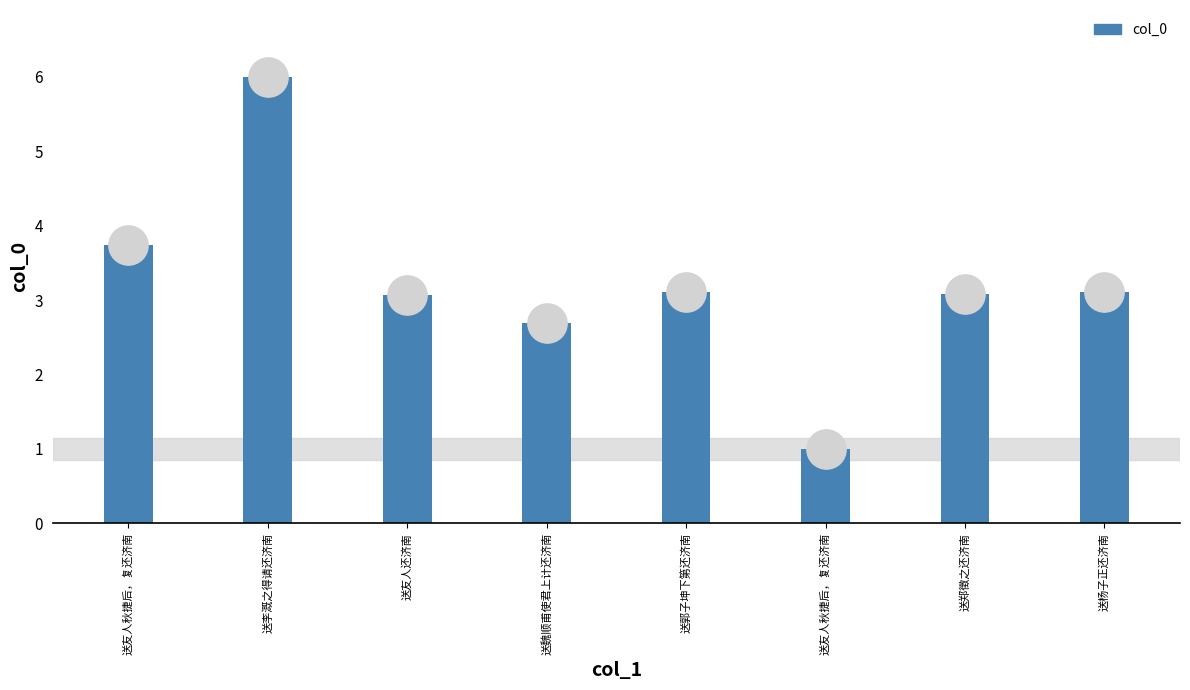

Which has a higher value, 送郑徵之还济南 or 送李溉之得请还济南?

送李溉之得请还济南